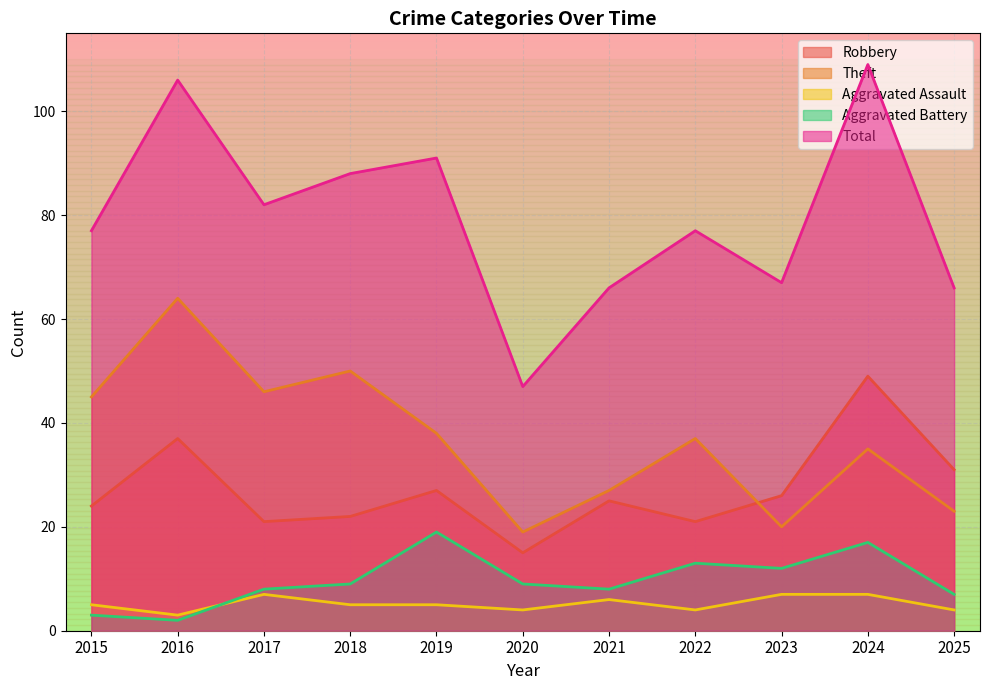

How many lines are shown in the chart?

5